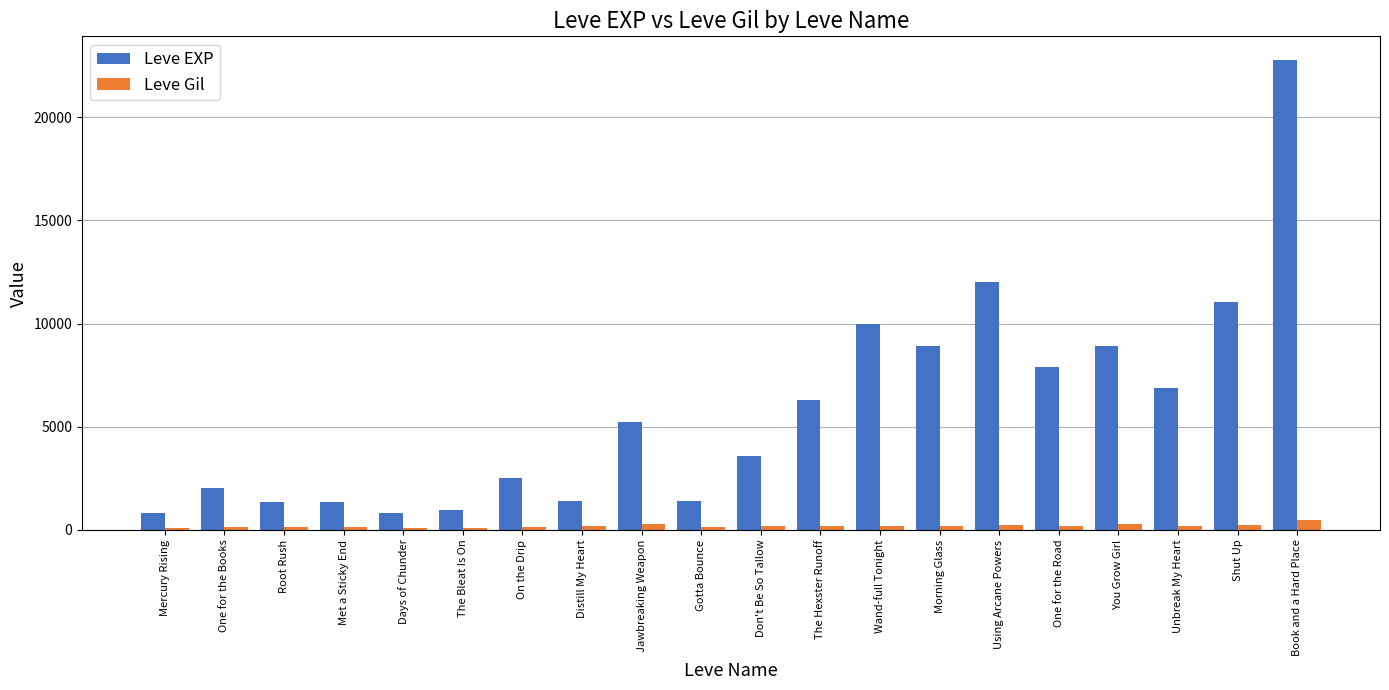

At how many categories does at least one series exceed 7699?

7